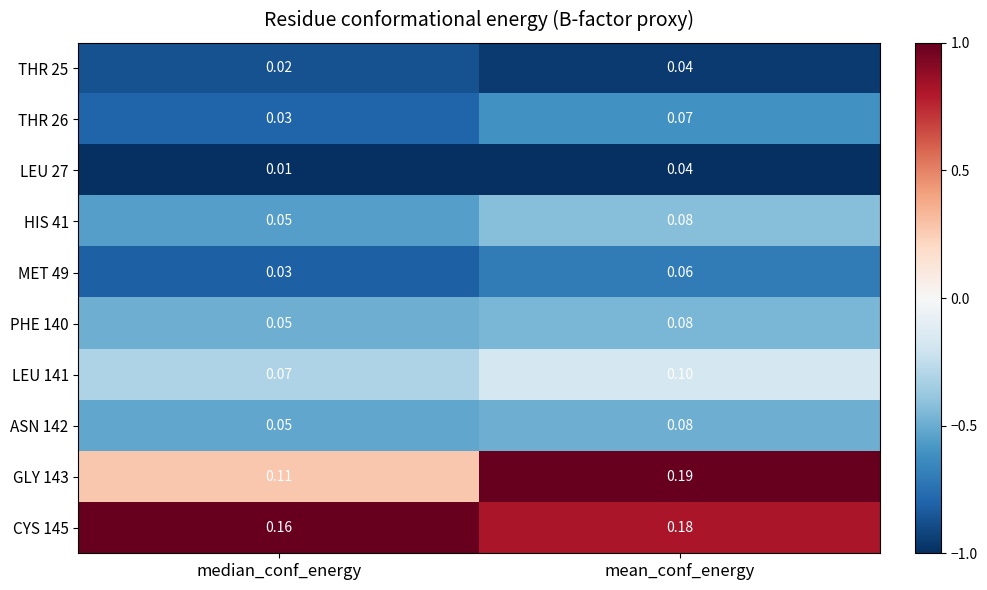

Where is CYS 145 nearest to the value 0?

median_conf_energy